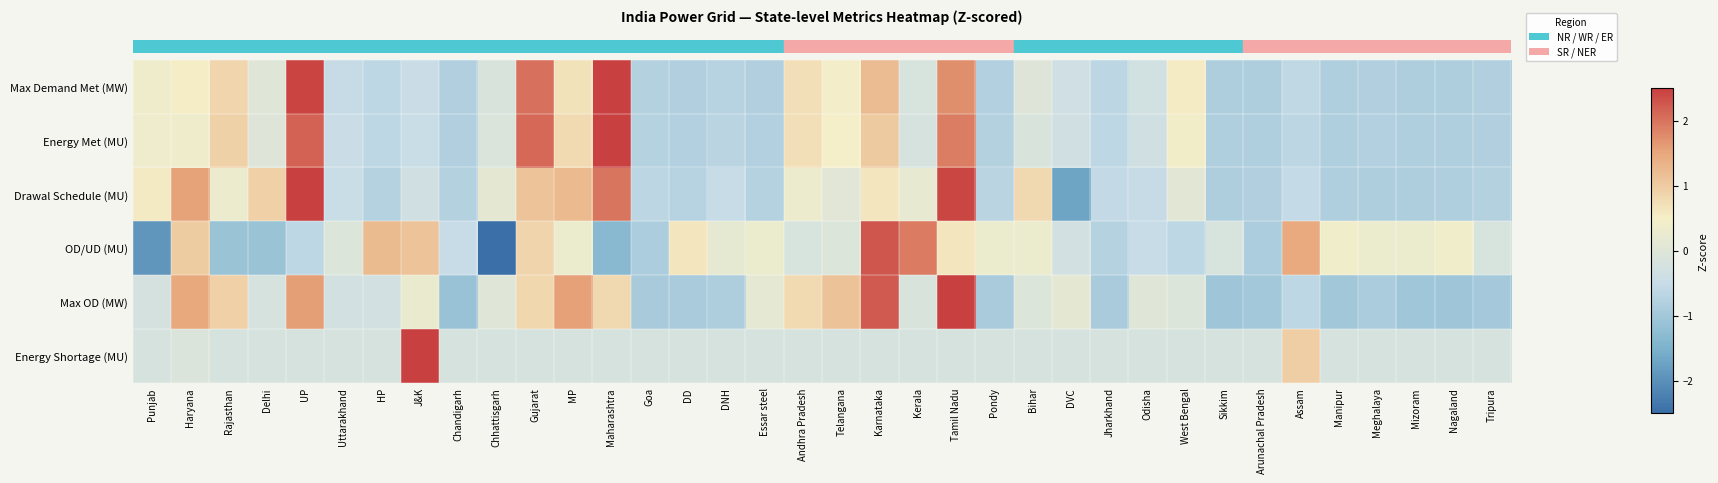

What is the smallest value displayed?

-2.6